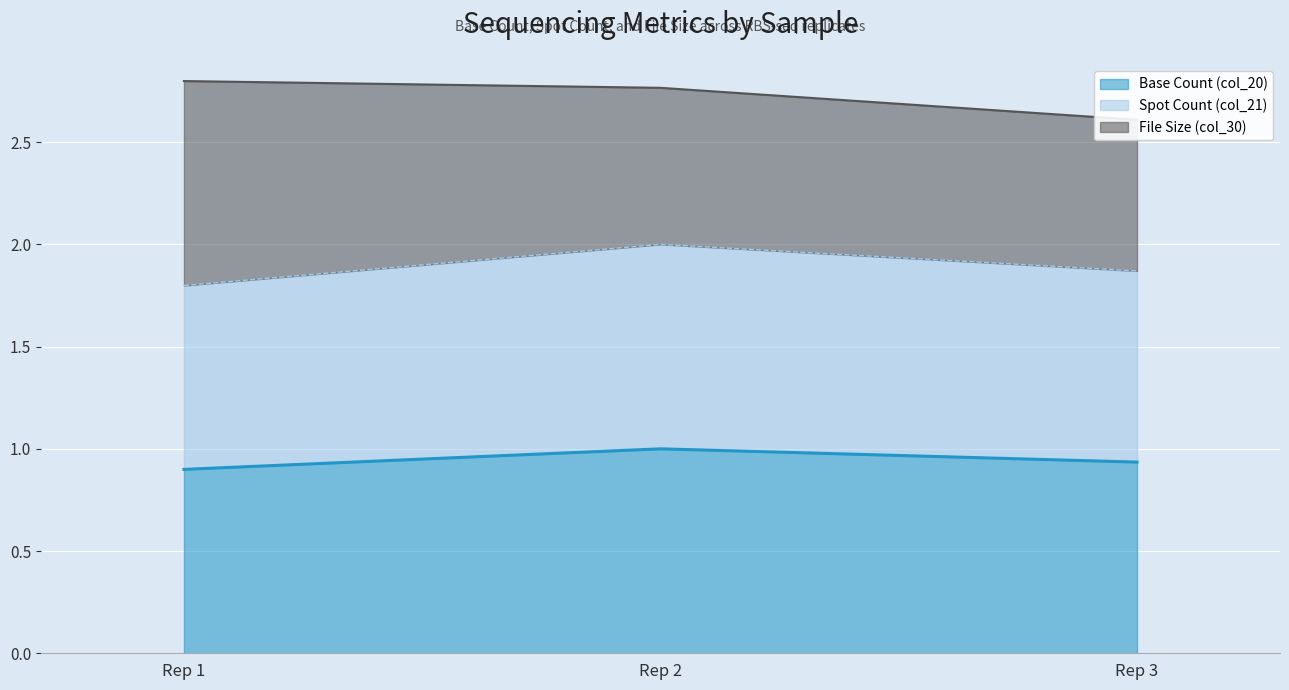

What is the sum of all Base Count (col_20) values?

2.8